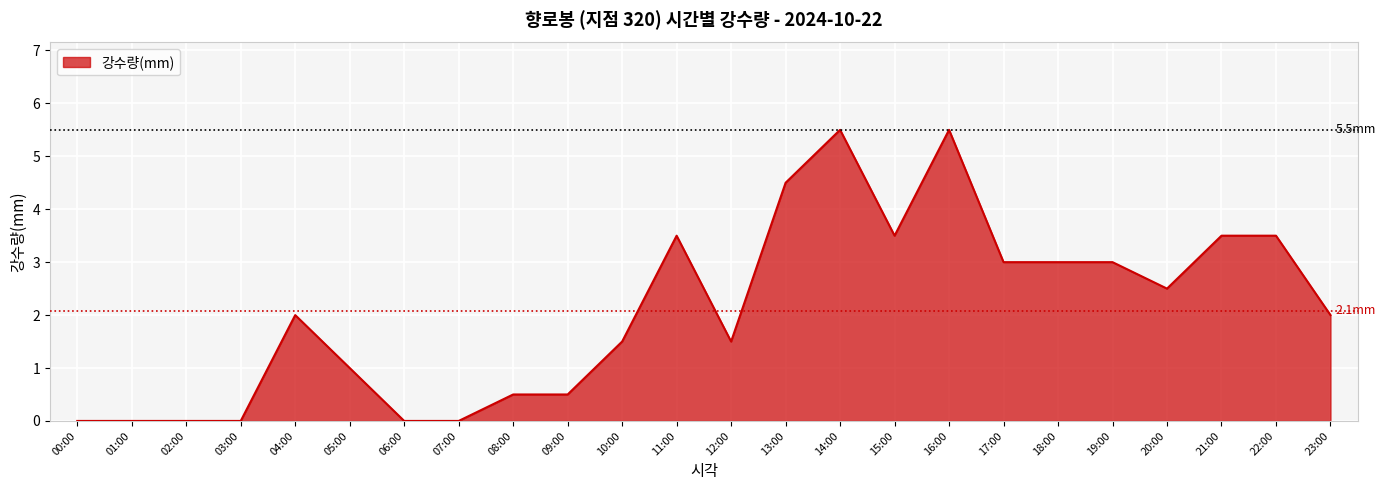

What is the ratio of the value at 12:00 to the value at 05:00?

1.5